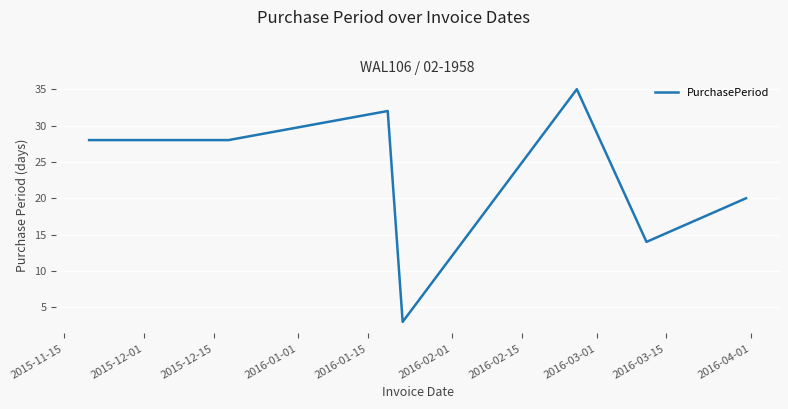

True or false: the data has more than 2 interior local peaks.

False